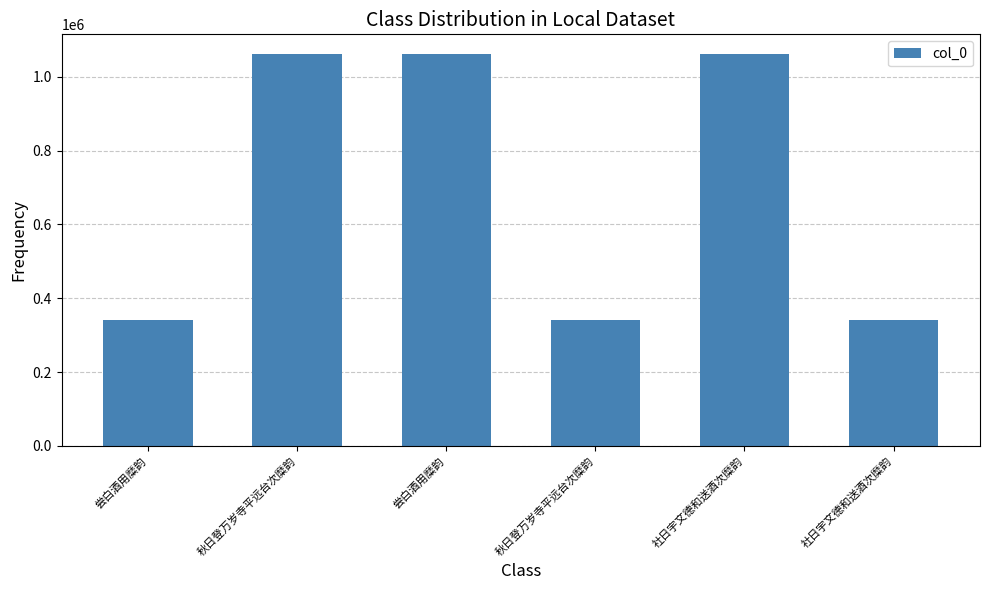

The value at 尝白酒用糜韵 is 340944. True or false?

True